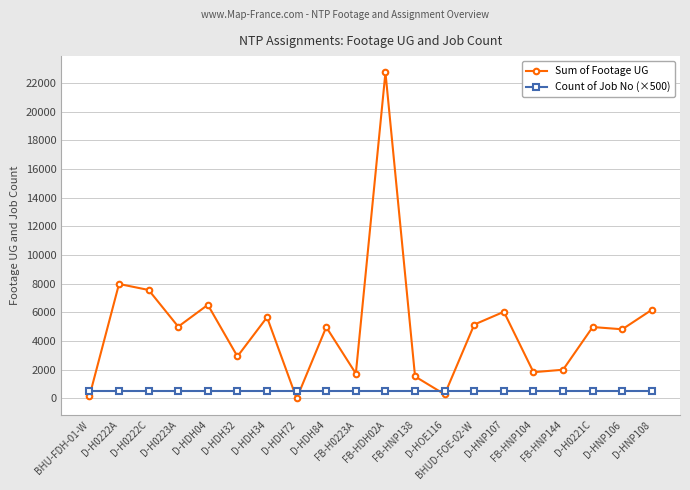

Which series has the widest spread of values?

Sum of Footage UG